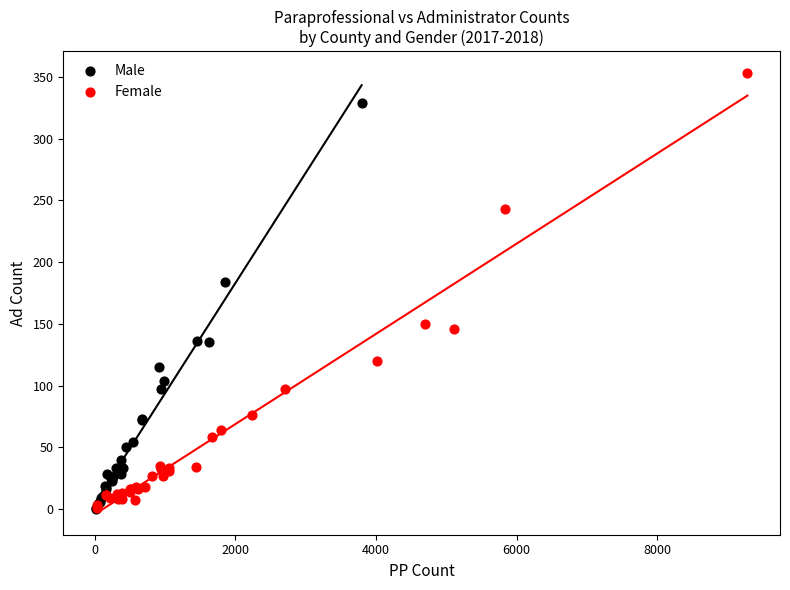

Which series contains the highest Y value?

Female